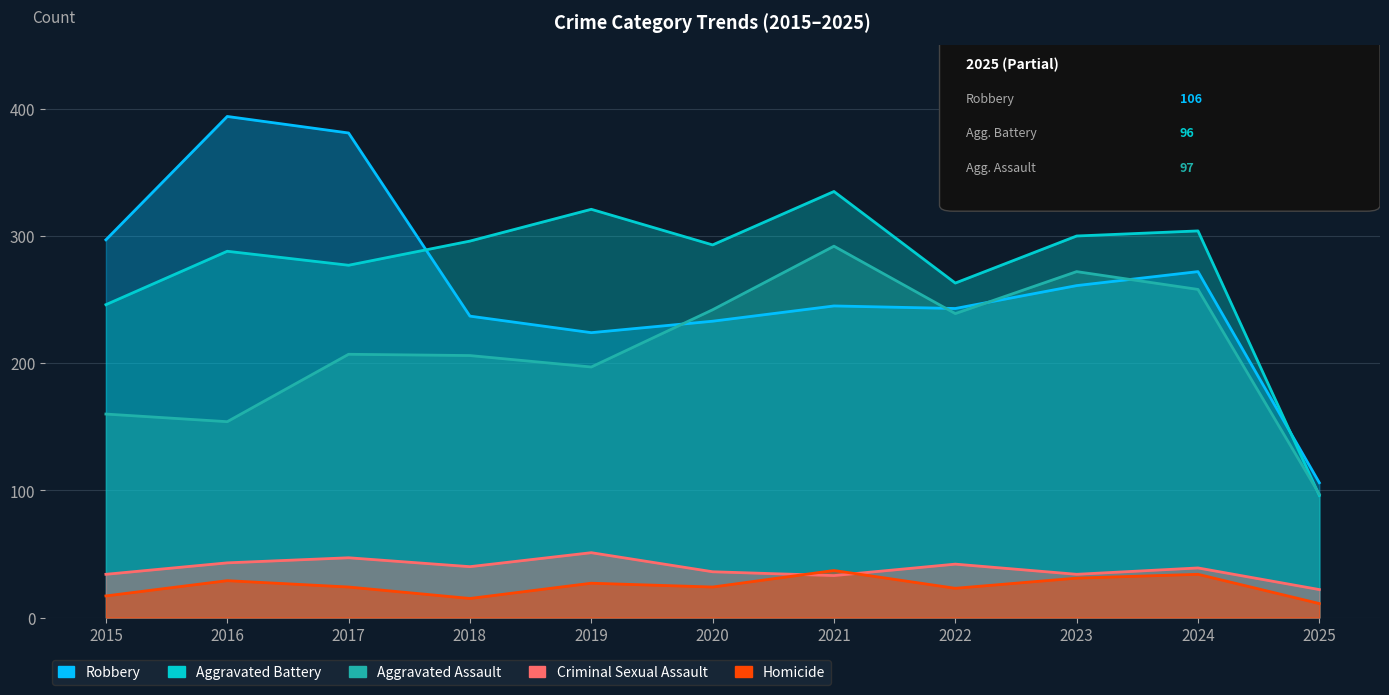

Which series has the largest range (max minus min)?

Robbery